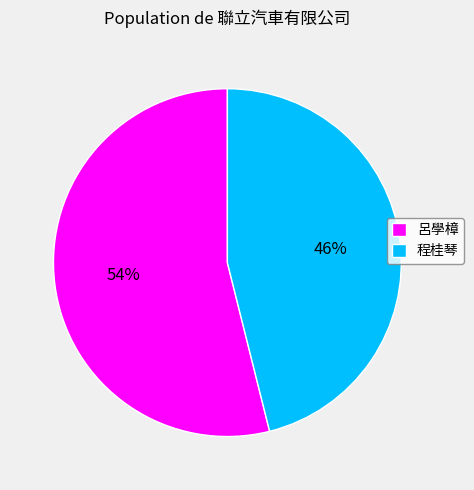

Which slice represents more than half of the pie?

呂學樟